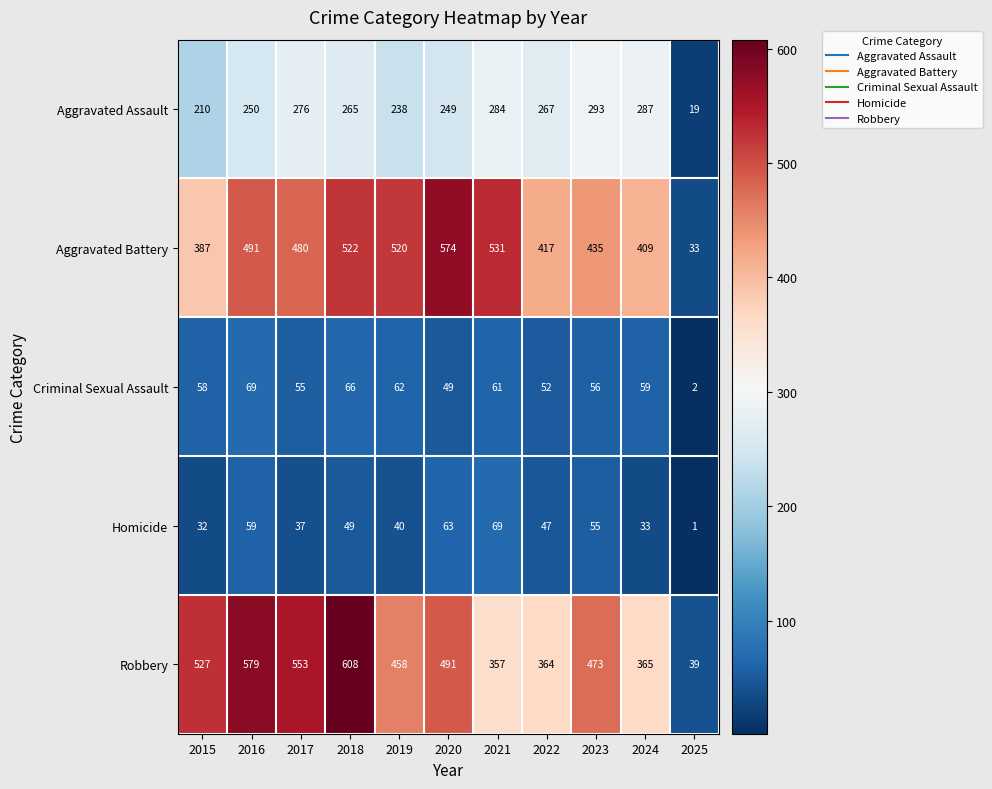

How many categories are shown in the chart?

11